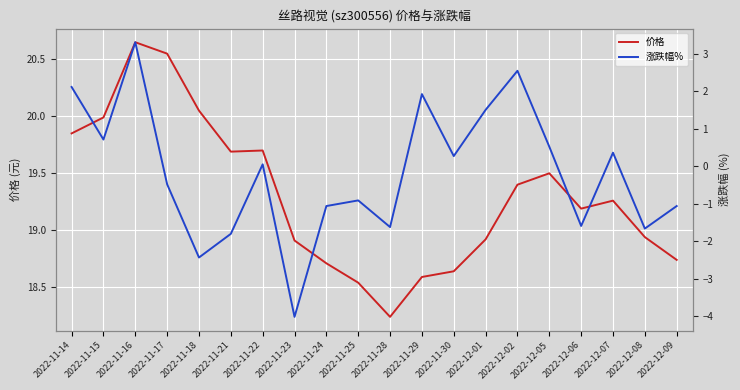

Rank the series by their average value, from highest to lowest.

价格, 涨跌幅%